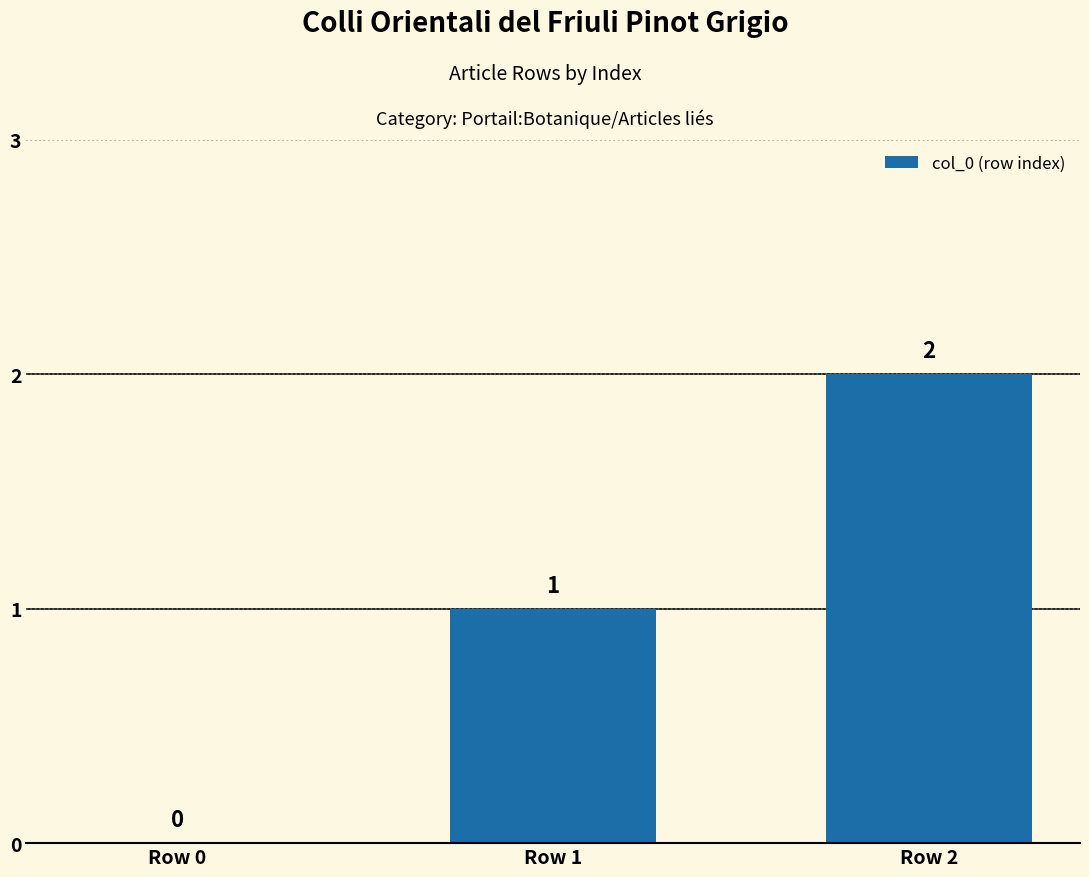

What is the change in value from Row 0 to Row 1?

+1